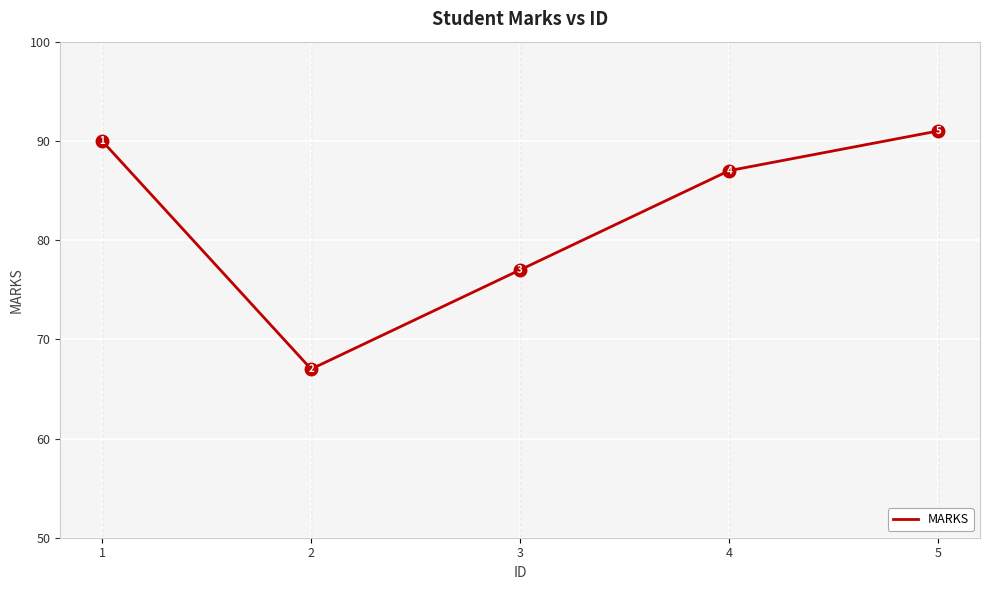

Reading left to right, list all the values displayed in this chart.

90	67	77	87	91